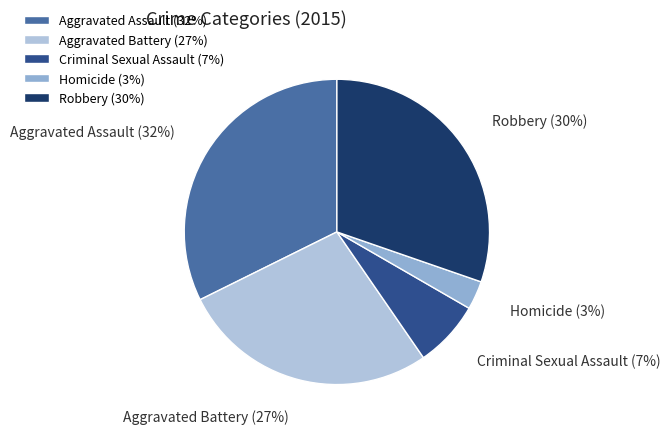

Which slice is the largest?

Aggravated Assault